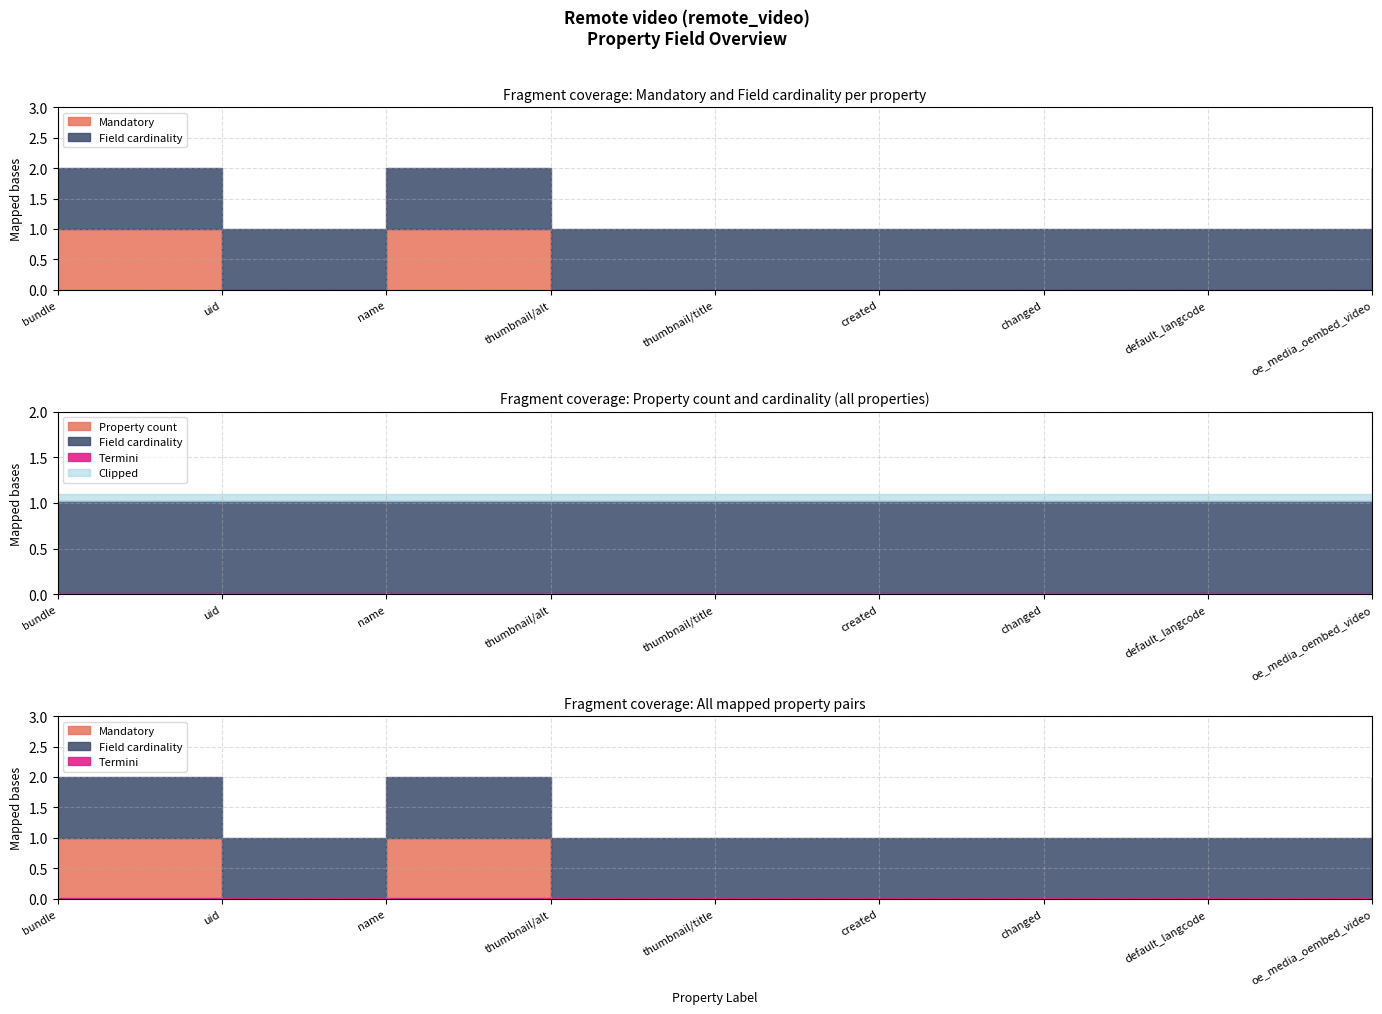

At how many categories does at least one series exceed 0?

9